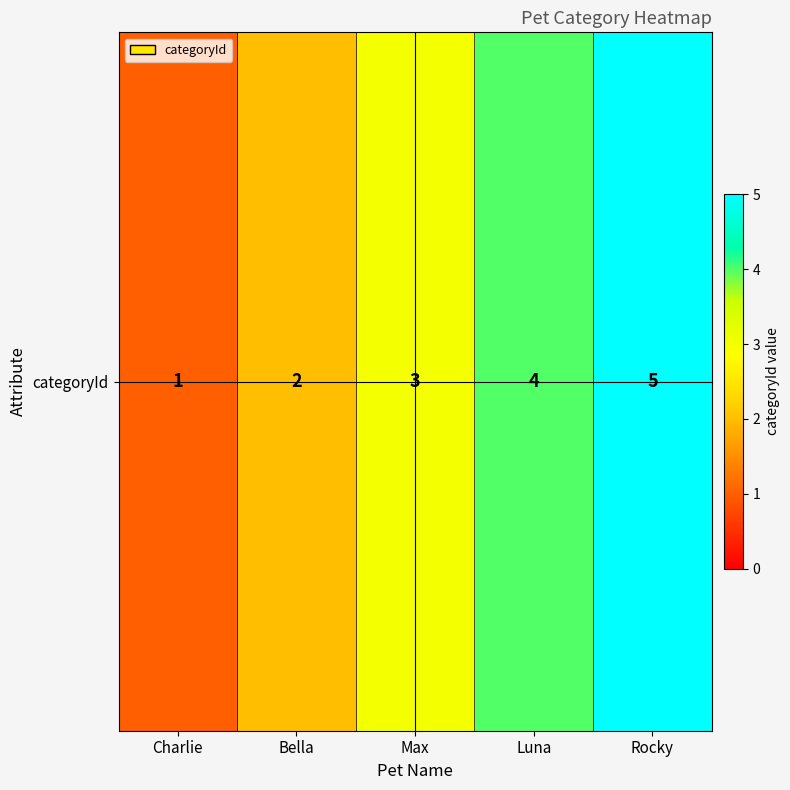

How many values are below 3?

2